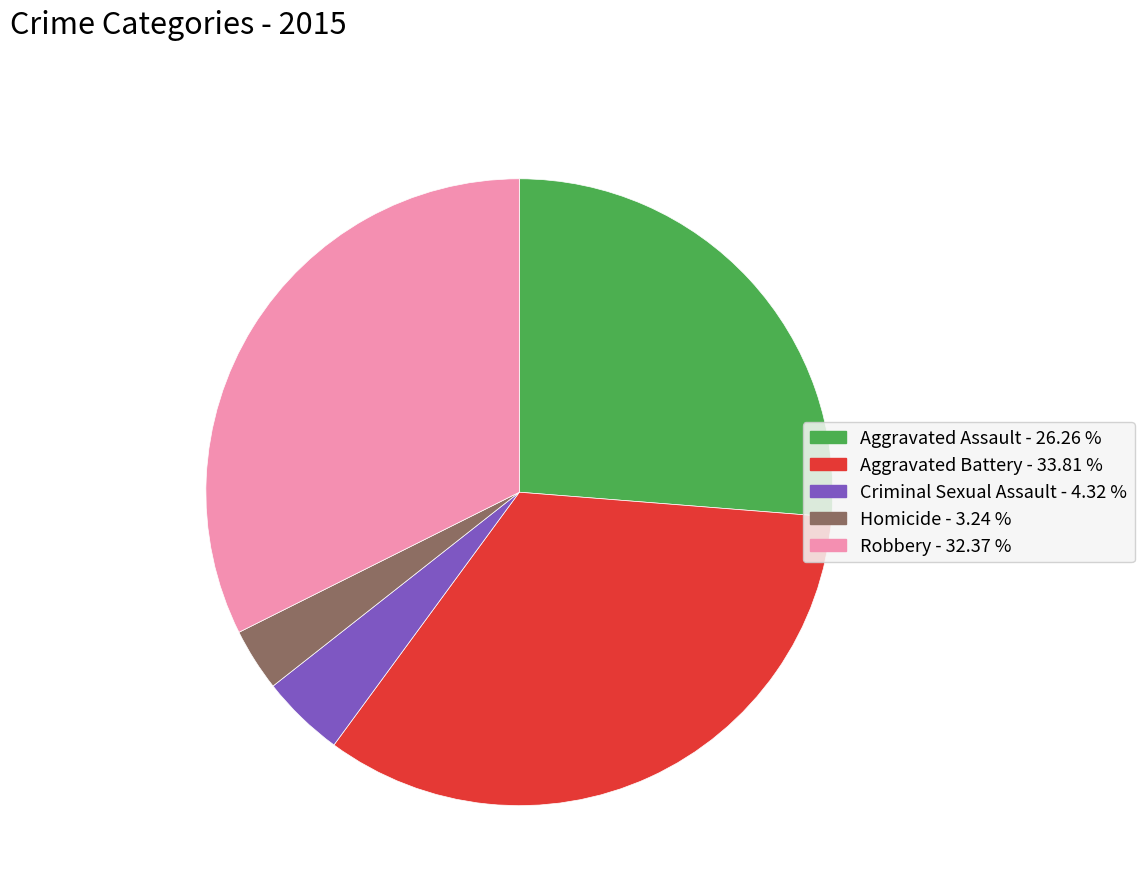

Which has a higher value, Robbery or Criminal Sexual Assault?

Robbery